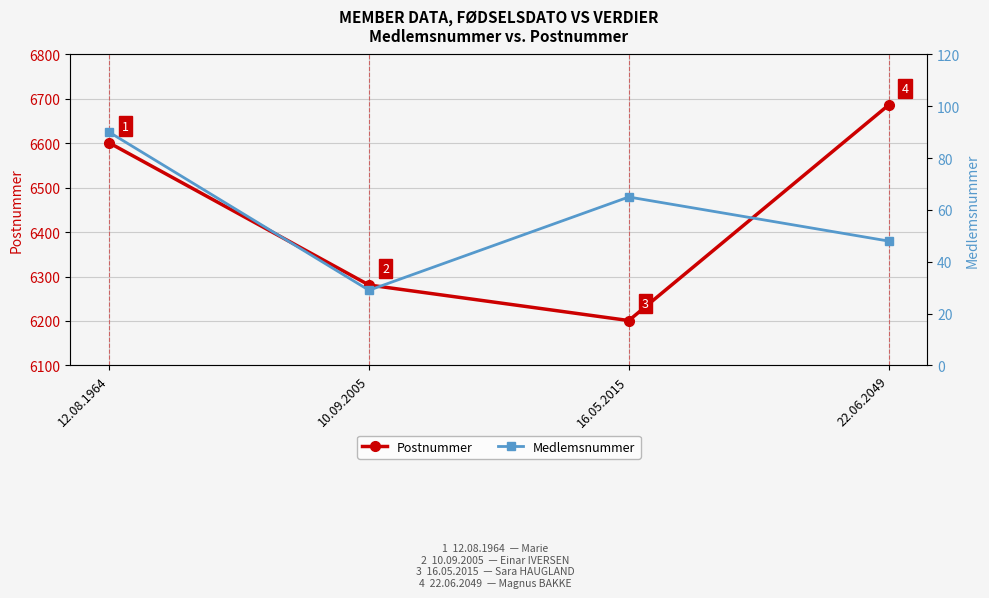

Reading right to left, list all the values displayed in this chart.

Postnummer: 22.06.2049=6686	16.05.2015=6201	10.09.2005=6281	12.08.1964=6601
Medlemsnummer: 22.06.2049=48	16.05.2015=65	10.09.2005=29	12.08.1964=90